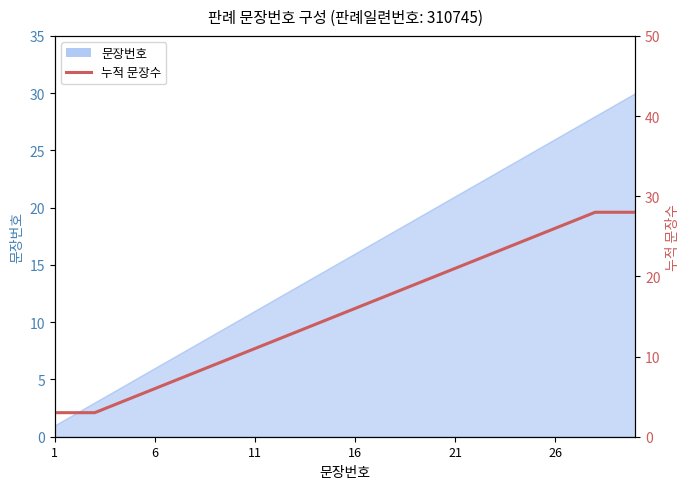

Read the value at 1.

3.0